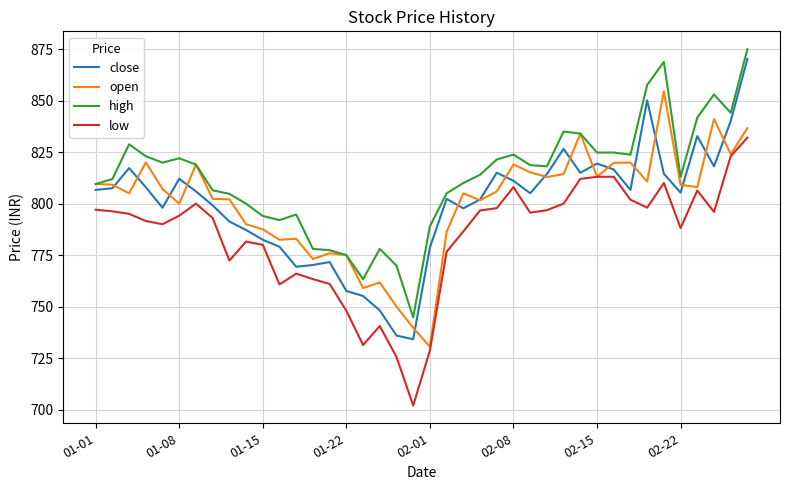

Count the number of data series in this chart.

4